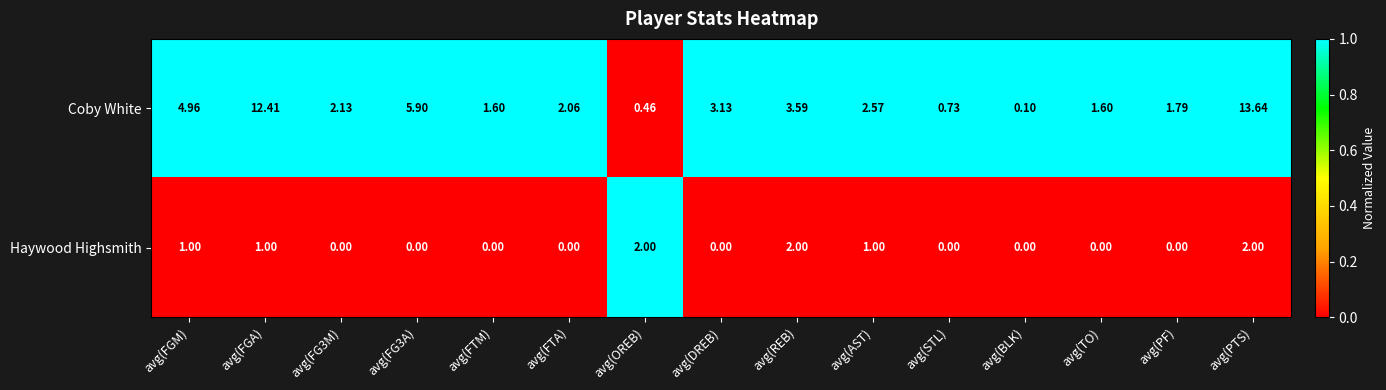

At avg(PTS), list the series in order from smallest to largest.

Haywood Highsmith, Coby White